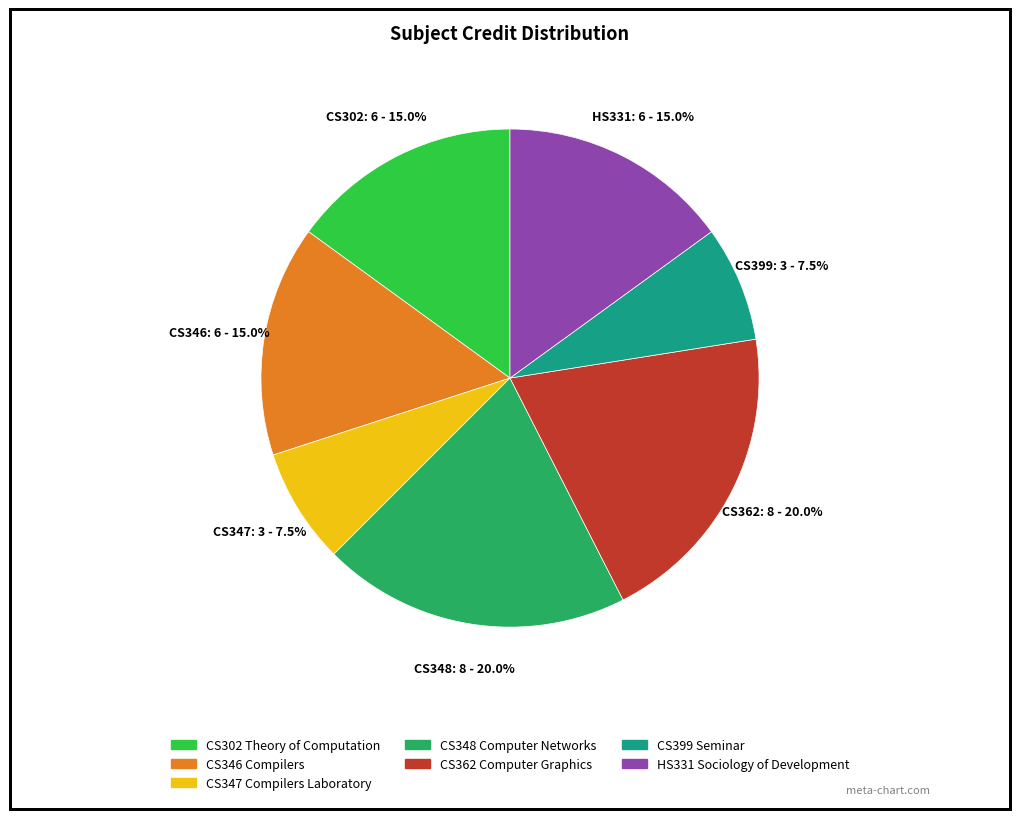

Count the number of slices in the pie.

7